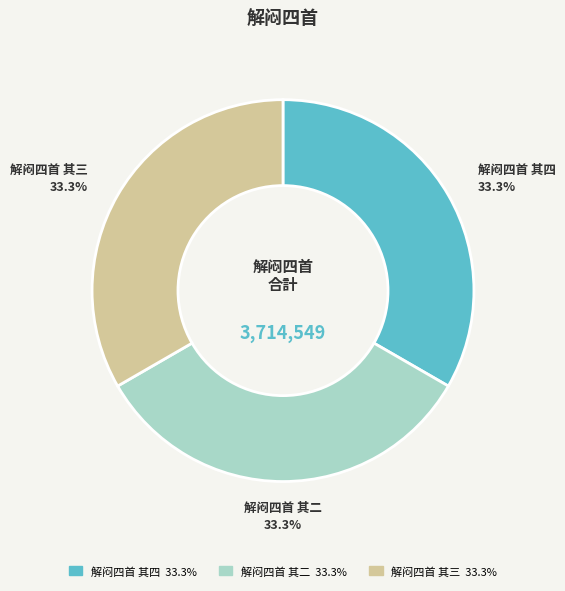

Is there a majority slice in this chart?

No